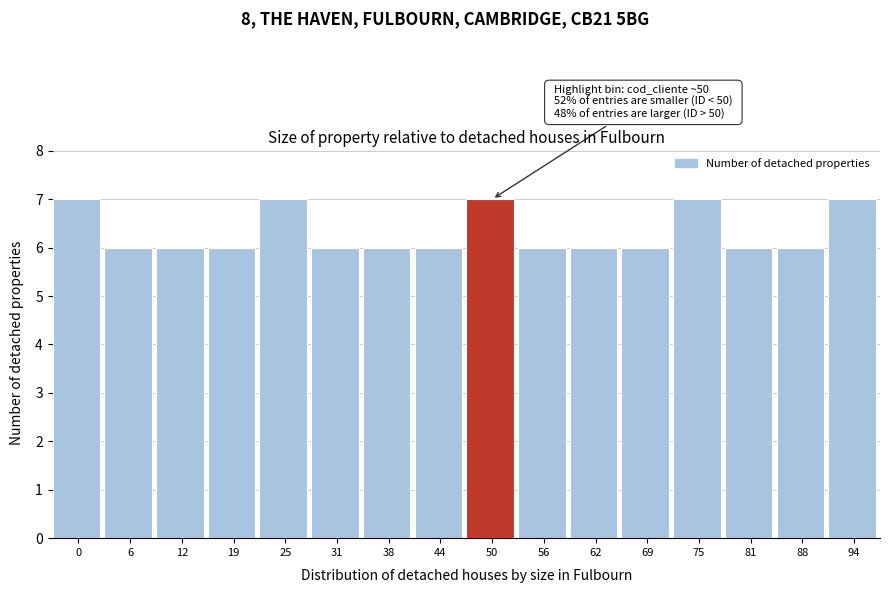

Reading left to right, transcribe all the data shown in this chart.

0=7	6=6	12=6	19=6	25=7	31=6	38=6	44=6	50=7	56=6	62=6	69=6	75=7	81=6	88=6	94=7